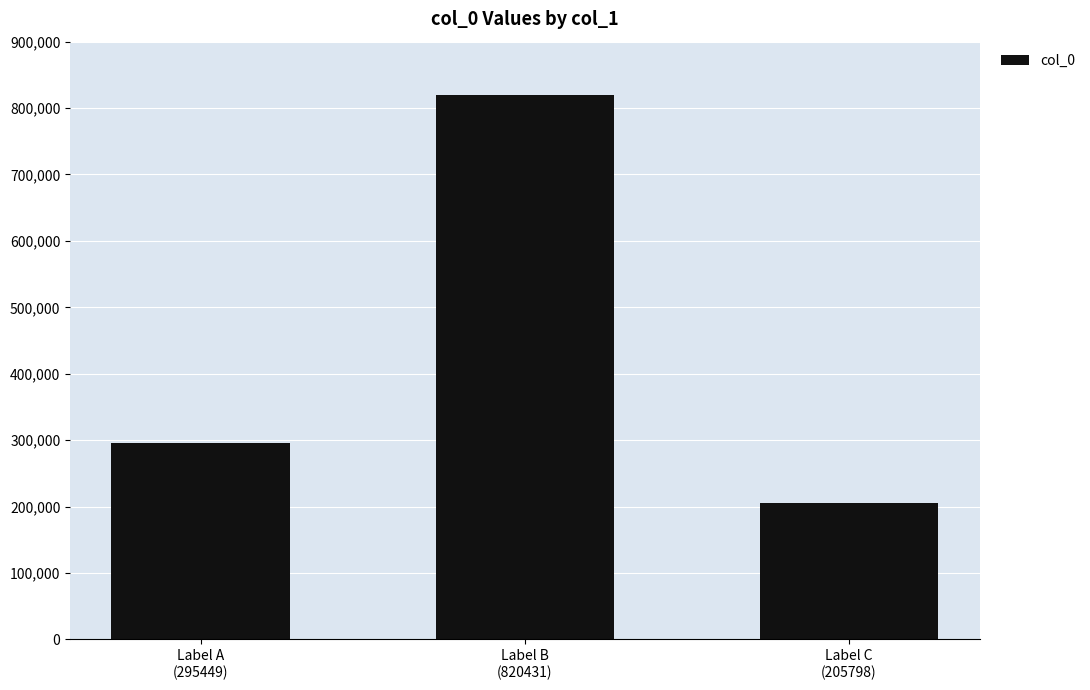

At which label is the value closest to 513114?

Label A
(295449)